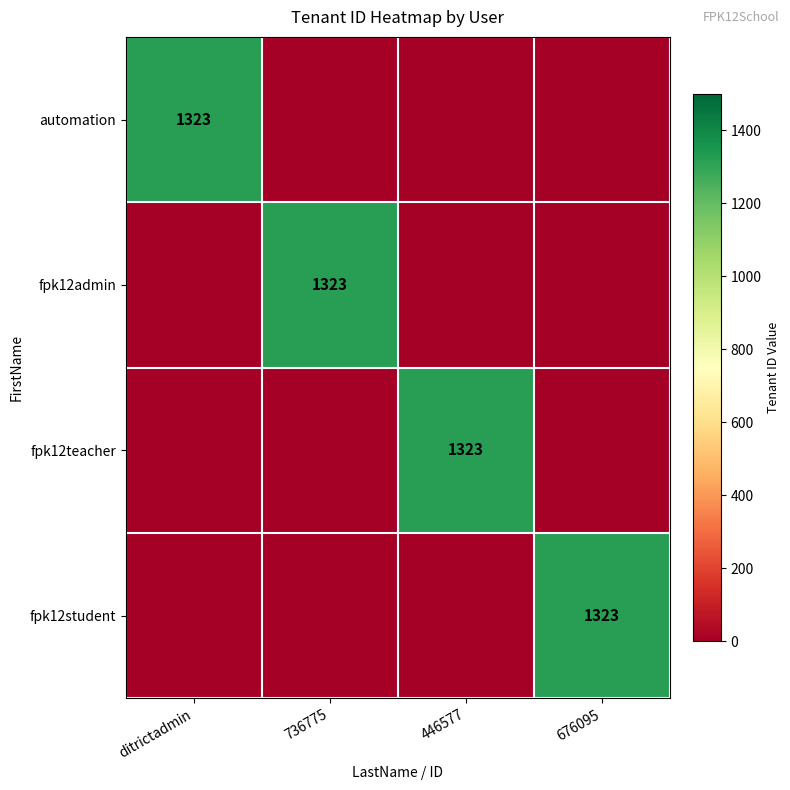

The value of fpk12student at 676095 is 706. True or false?

False